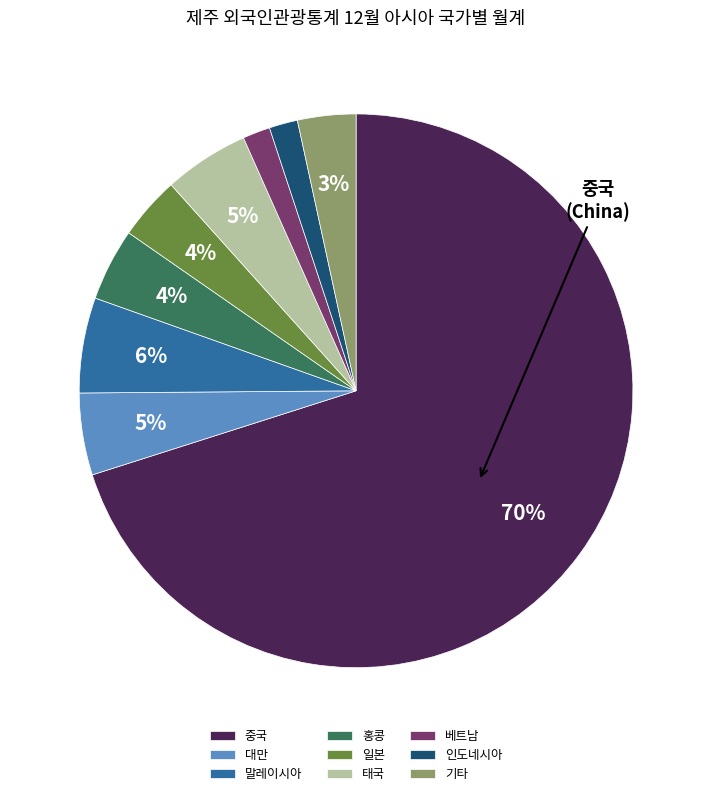

To the nearest percent, what percentage of the pie is 대만?

5%